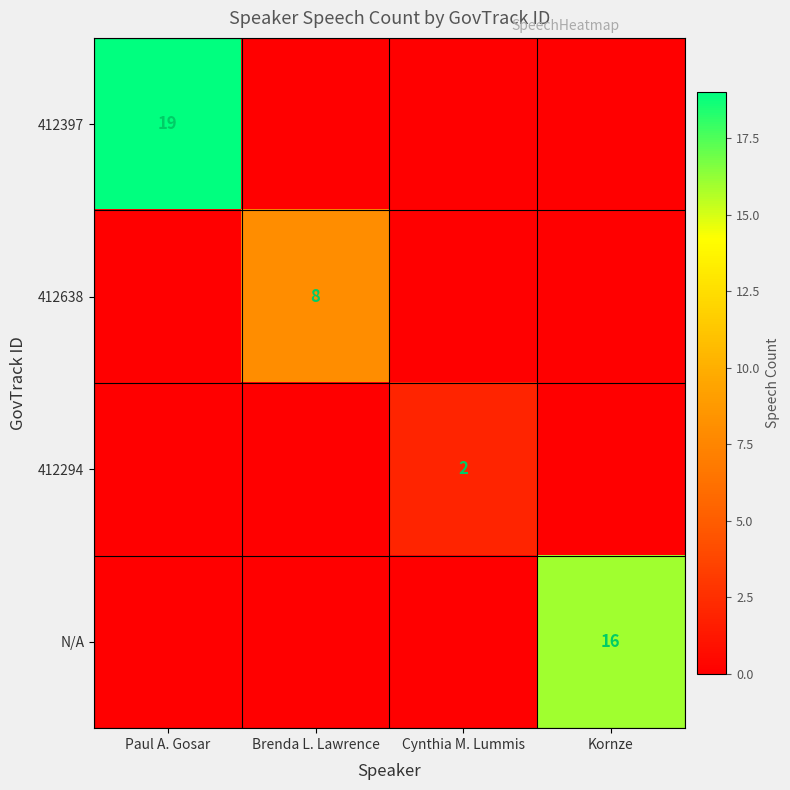

True or false: 412638 has a value of 13 at Brenda L. Lawrence.

False